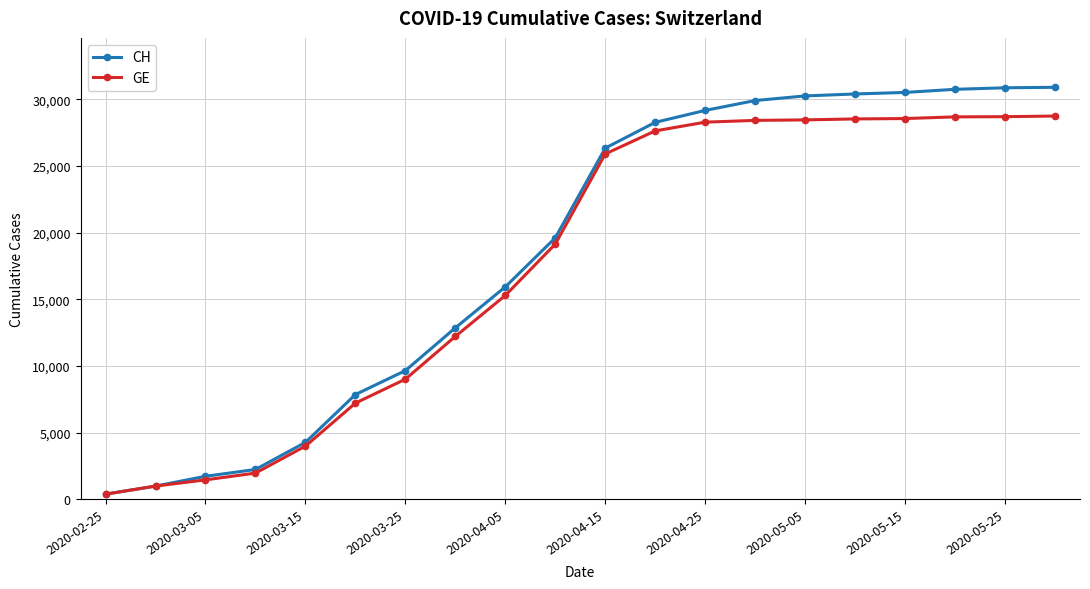

At how many categories does at least one series exceed 11637?

13